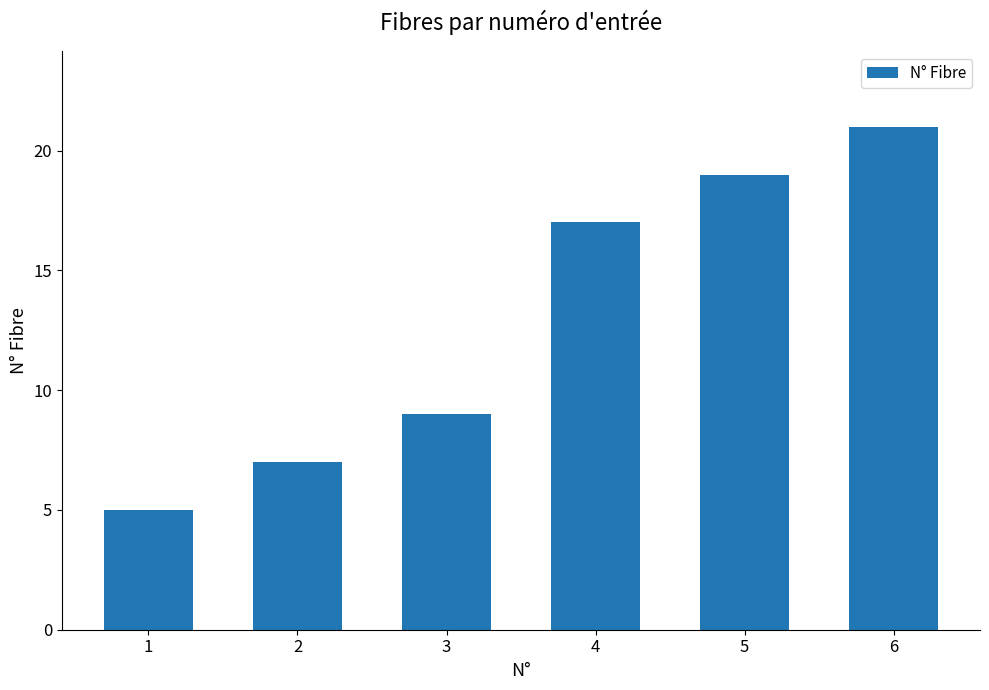

Between 6 and 2, which is larger?

6